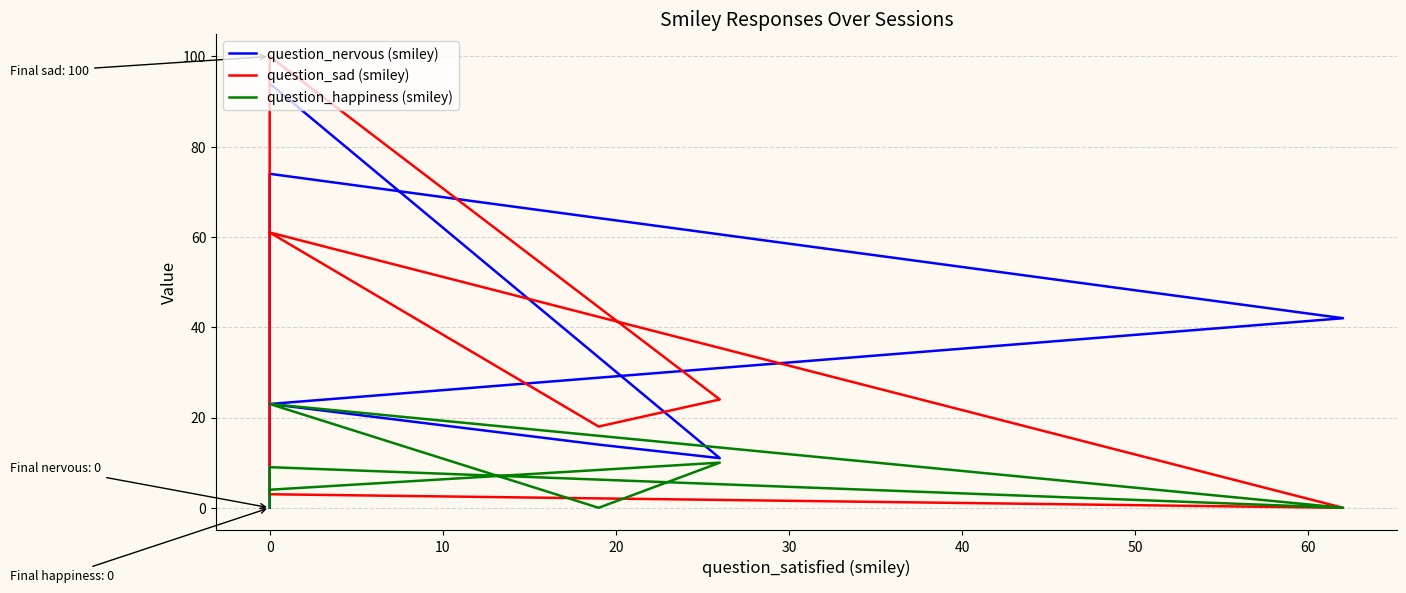

Reading right to left, transcribe all the data shown in this chart.

question_nervous (smiley): 0	74	42	23	14	11	94
question_sad (smiley): 100	3	0	61	18	24	100
question_happiness (smiley): 0	9	0	23	0	10	4